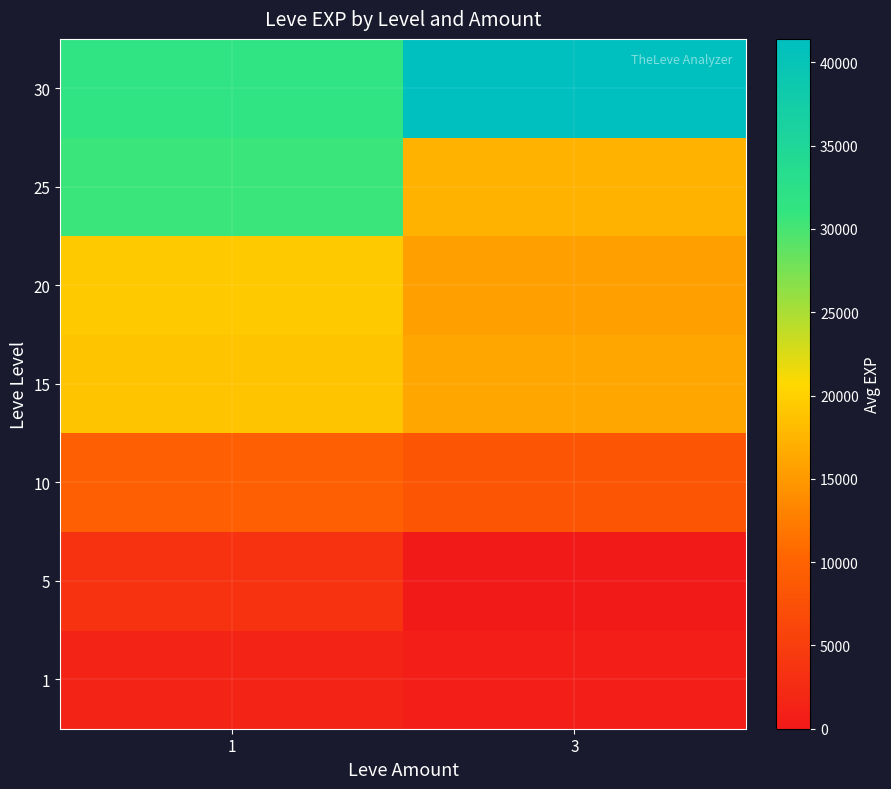

At how many categories does at least one series exceed 30856?

2